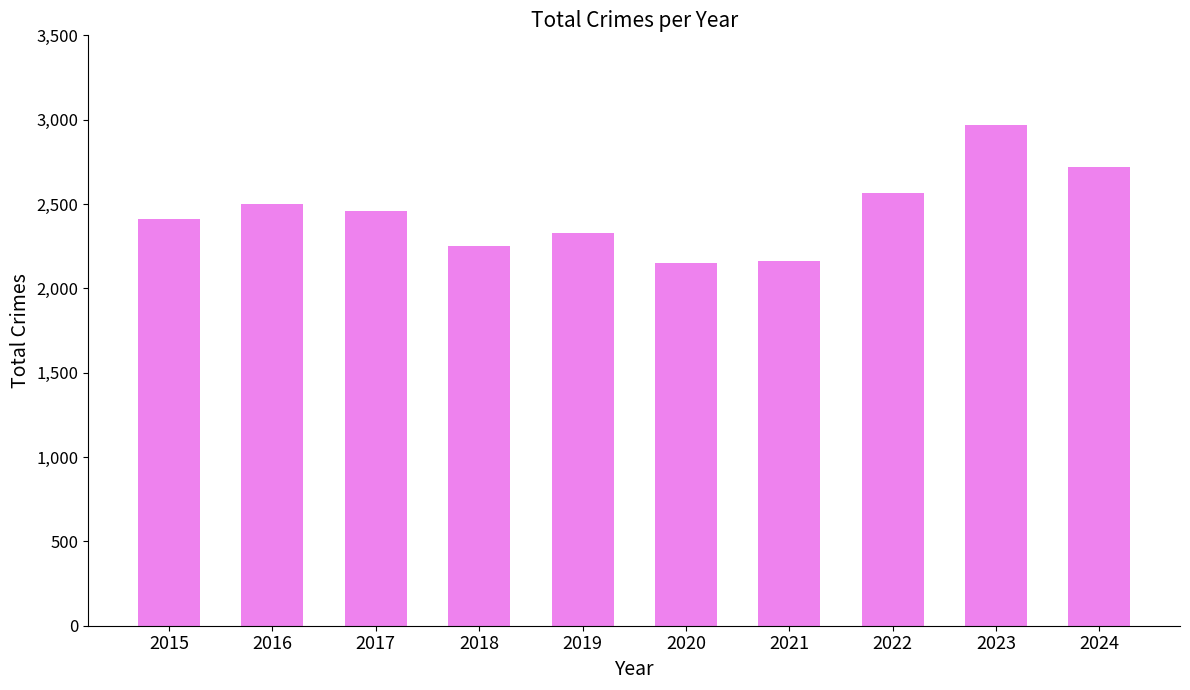

True or false: the data shows 2456 at 2017.

True